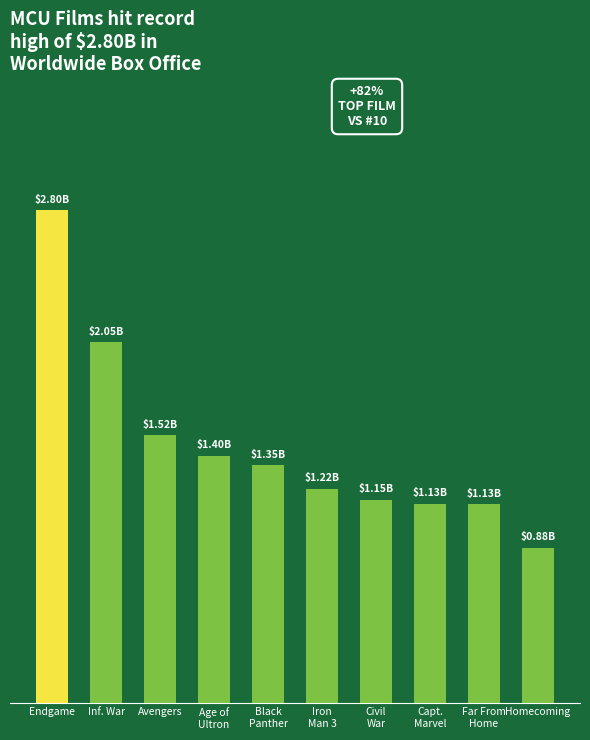

Reading left to right, list all the values displayed in this chart.

2.8	2.0	1.5	1.4	1.3	1.2	1.2	1.1	1.1	0.9